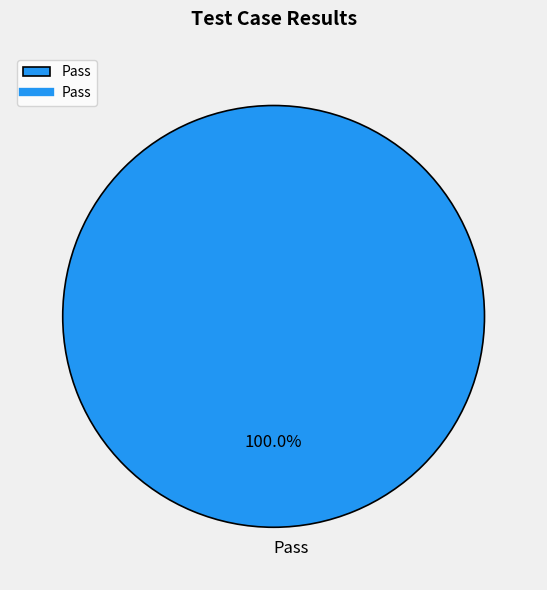

The Pass slice represents 94% of the pie. True or false?

False